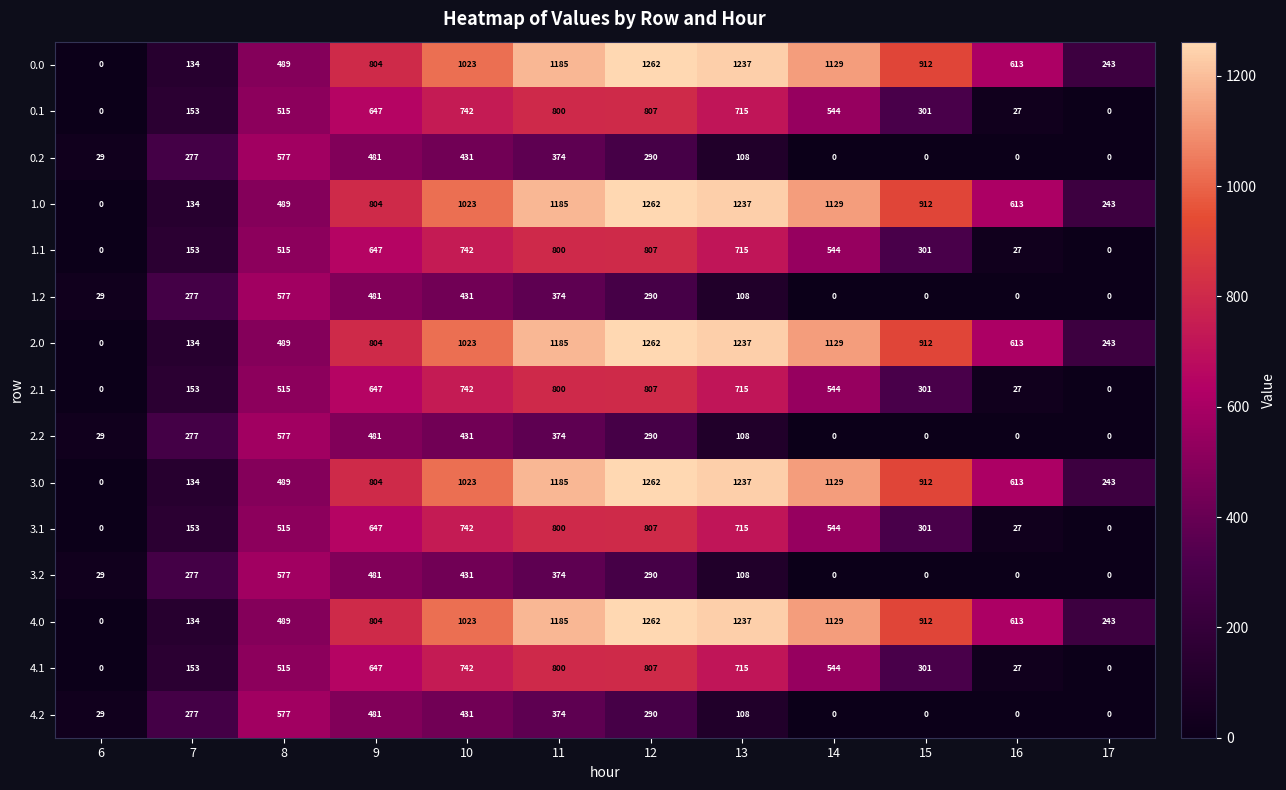

The value of 4.0 at 11 is 641. True or false?

False